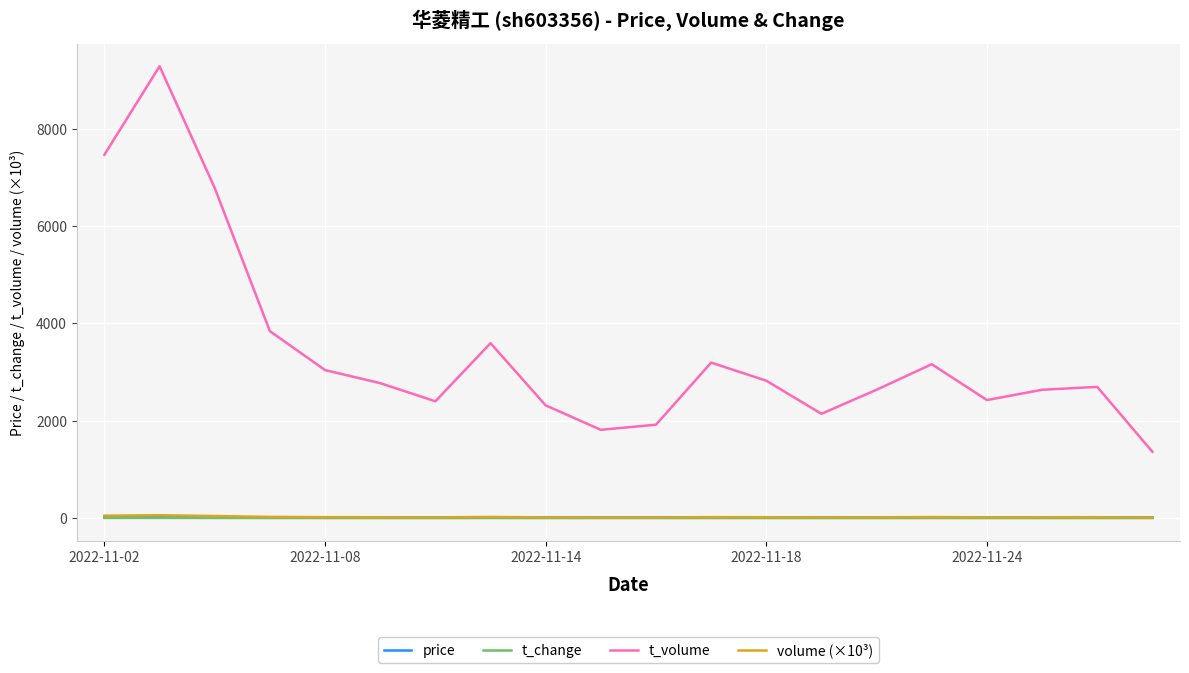

Which series has the largest range (max minus min)?

t_volume